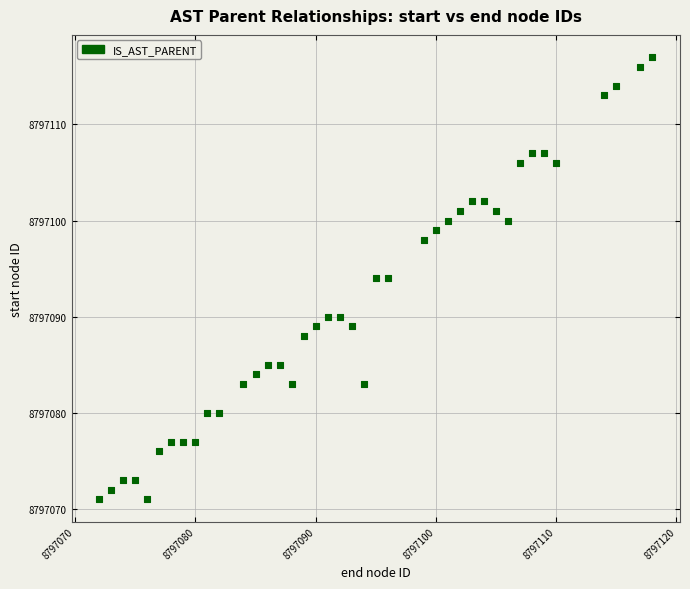

What is the range of X values (max minus min)?

46